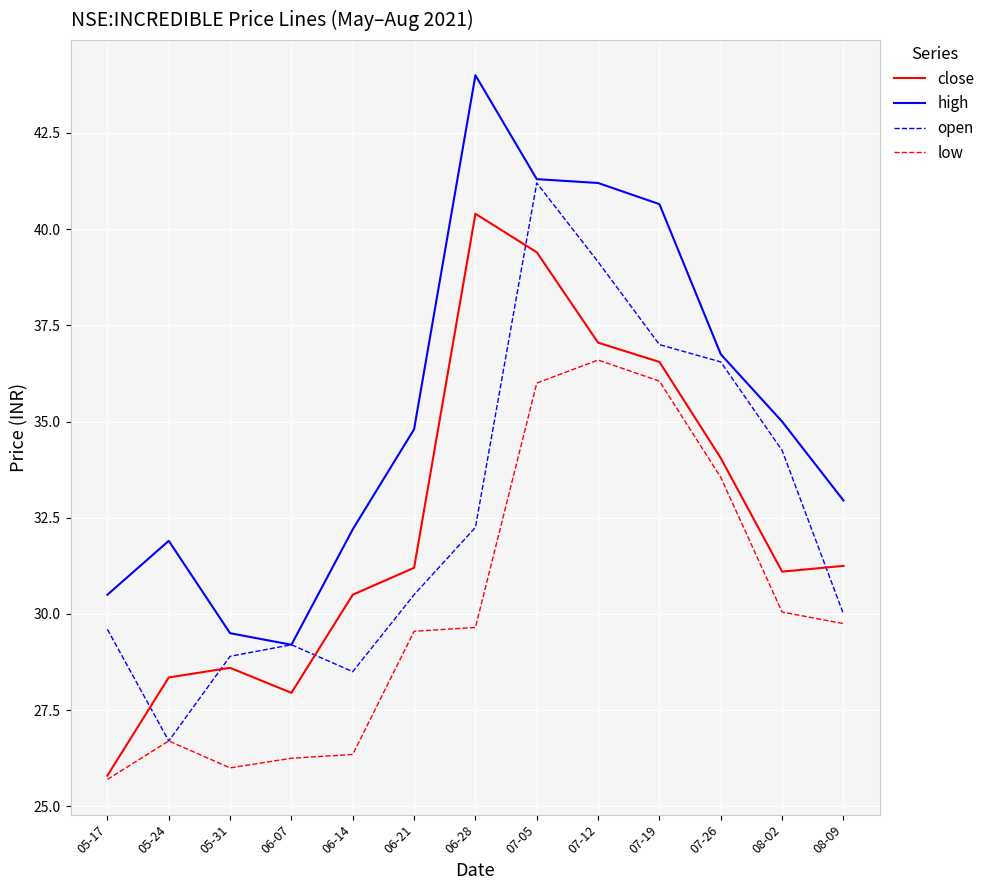

At which category is the sum across all series the highest?

07-05